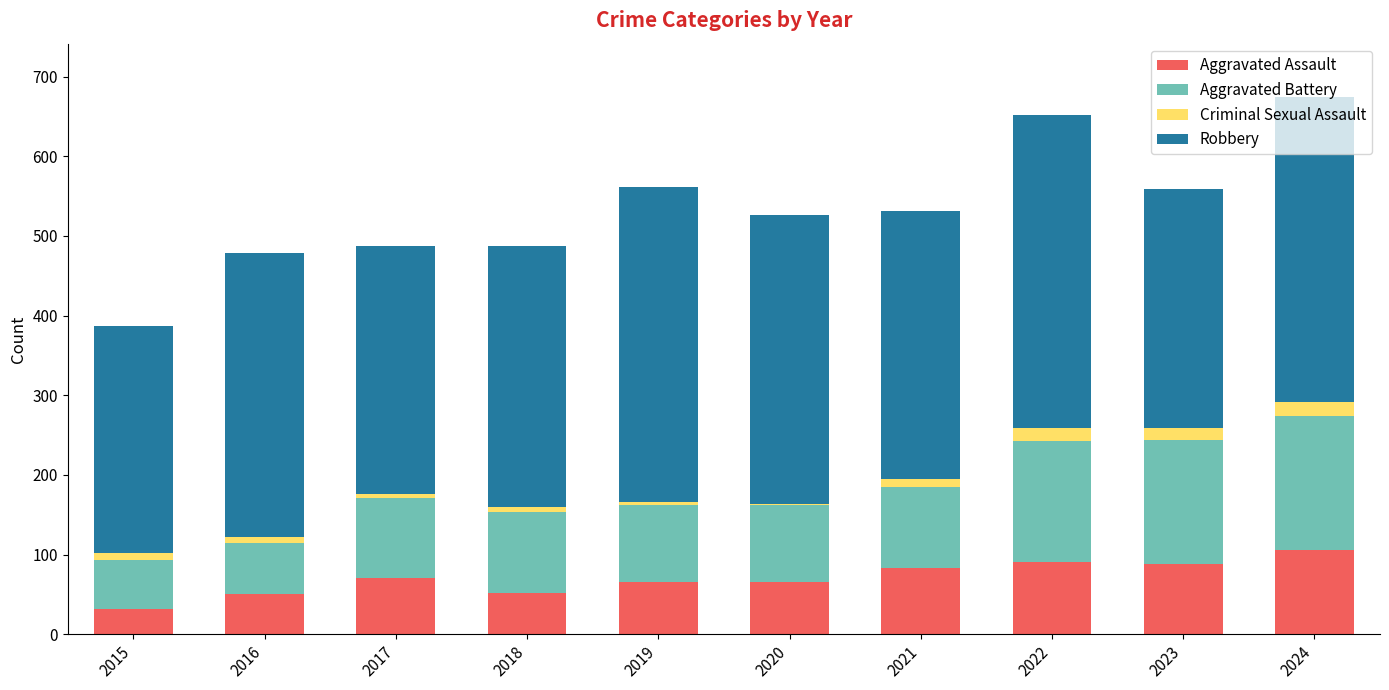

Is it true that Aggravated Assault equals 13 at 2018?

False